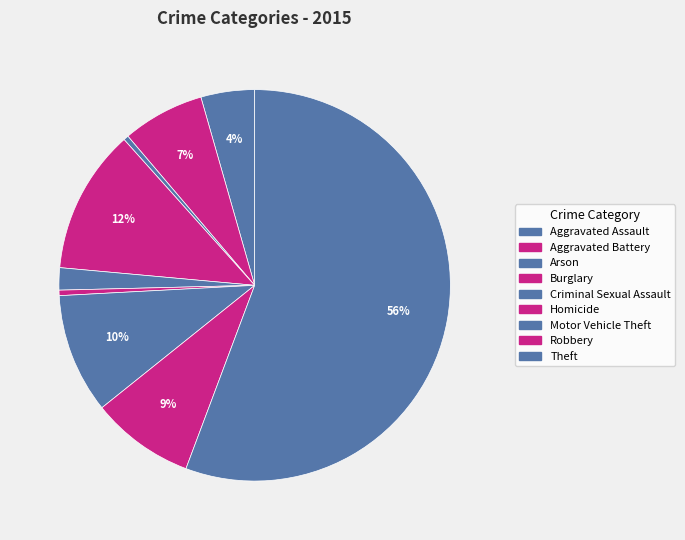

Is it true that Burglary is 23% of the pie?

False